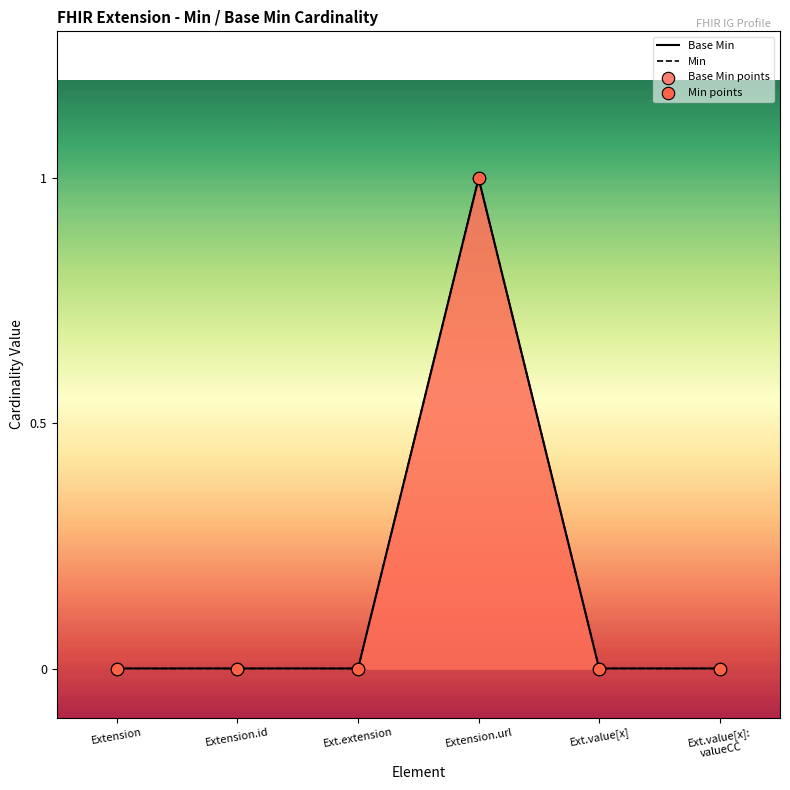

Which series has the widest spread of Y values?

Base Min